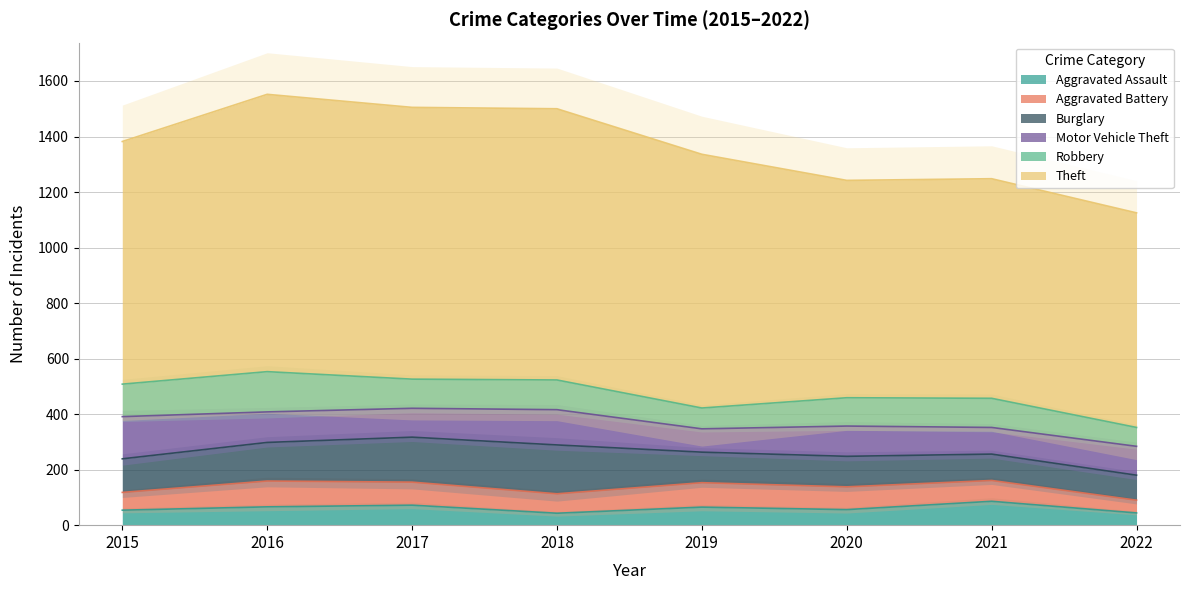

What are all the series names shown in the legend?

Aggravated Assault, Aggravated Battery, Burglary, Motor Vehicle Theft, Robbery, Theft